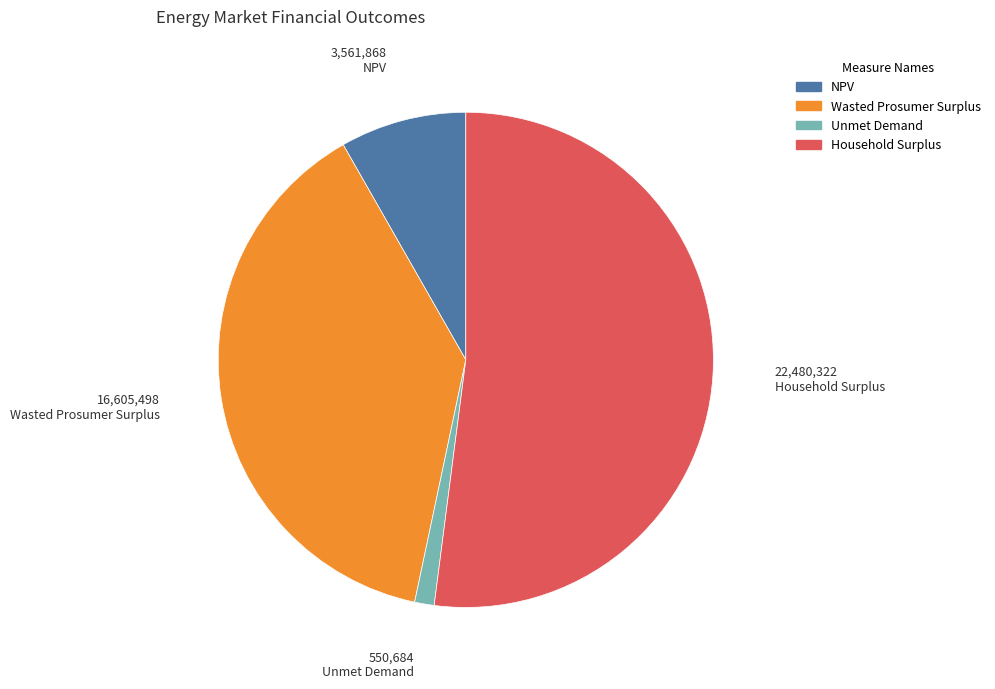

Rank the categories by value from lowest to highest.

Unmet Demand, NPV, Wasted Prosumer Surplus, Household Surplus